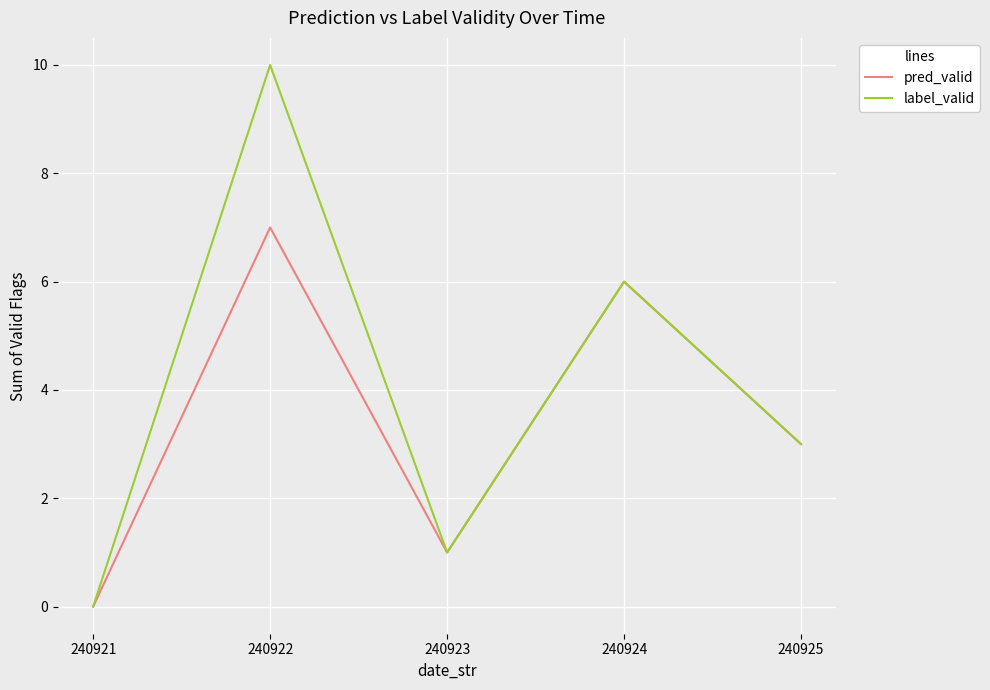

Rank the series by their average value, from lowest to highest.

pred_valid, label_valid